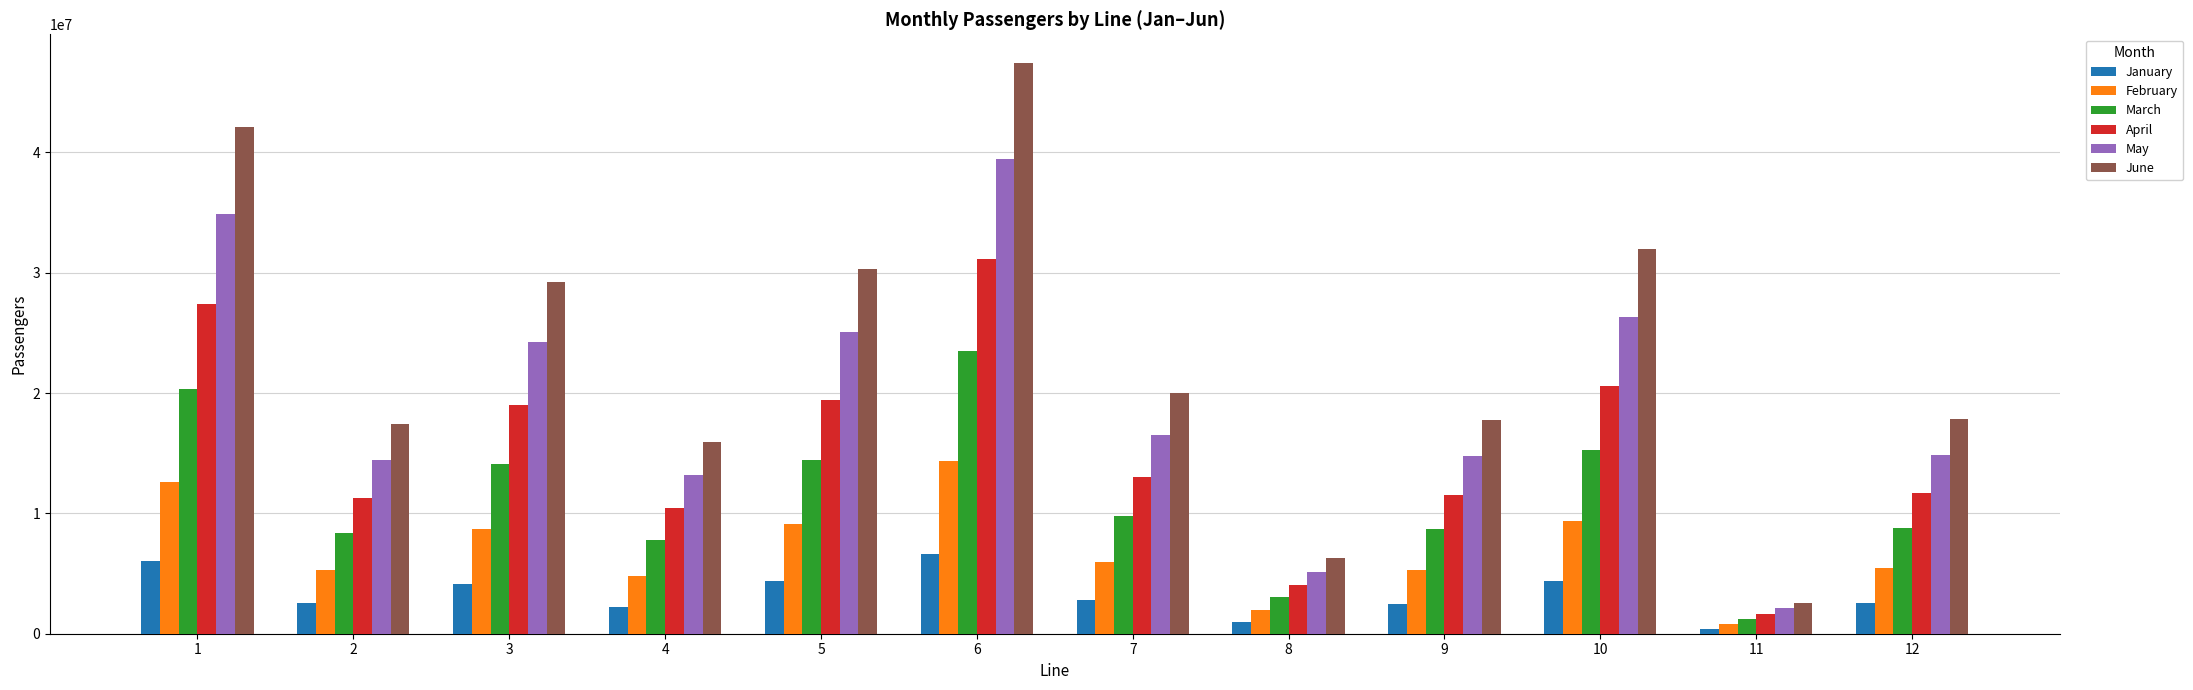

What is the difference between the maximum and minimum values in the April series?

29482481